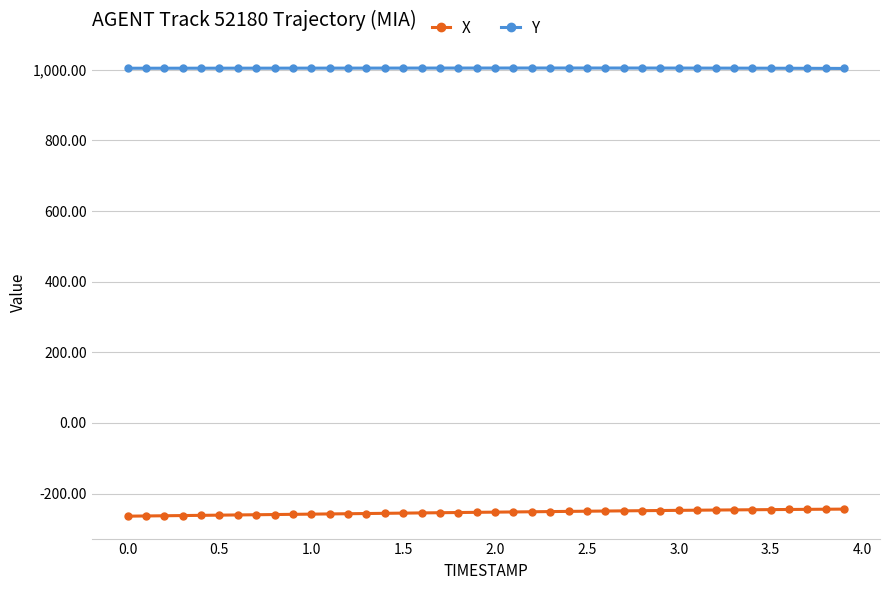

What is the value of the X point at the 33rd from the left?

-246.7